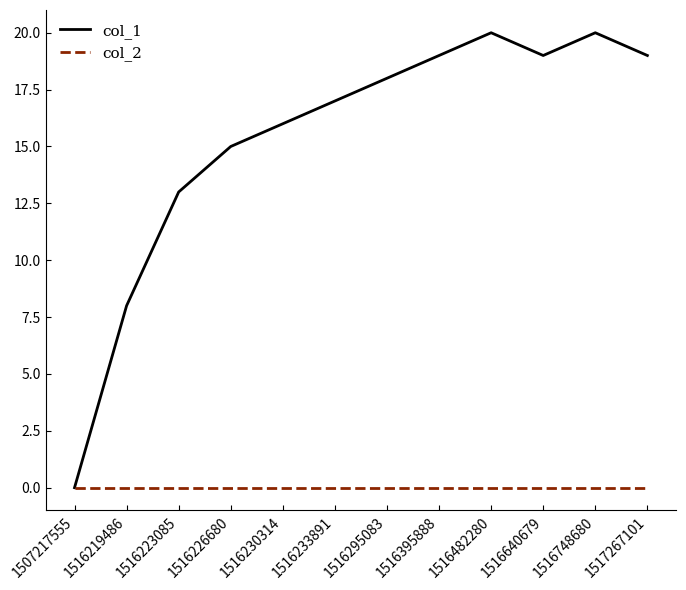

Reading left to right, transcribe all the data shown in this chart.

col_1: 1507217555=0	1516219486=8	1516223085=13	1516226680=15	1516230314=16	1516233891=17	1516295083=18	1516395888=19	1516482280=20	1516640679=19	1516748680=20	1517267101=19
col_2: 1507217555=0	1516219486=0	1516223085=0	1516226680=0	1516230314=0	1516233891=0	1516295083=0	1516395888=0	1516482280=0	1516640679=0	1516748680=0	1517267101=0